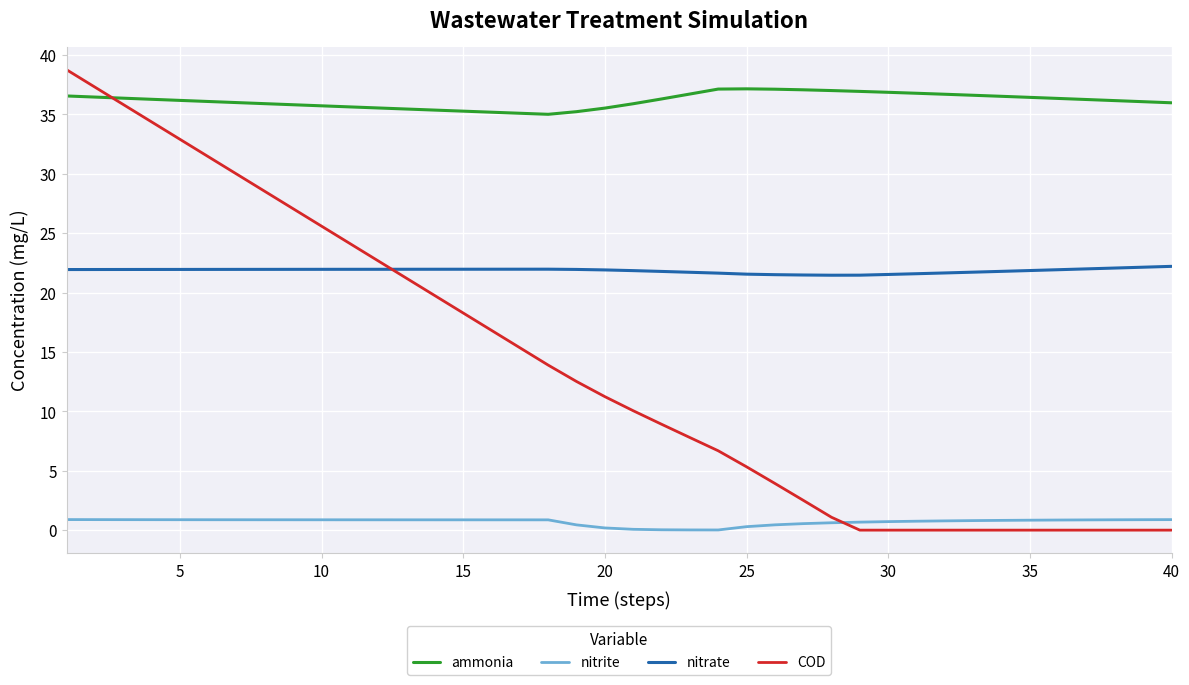

True or false: nitrite and ammonia intersect in this chart.

False